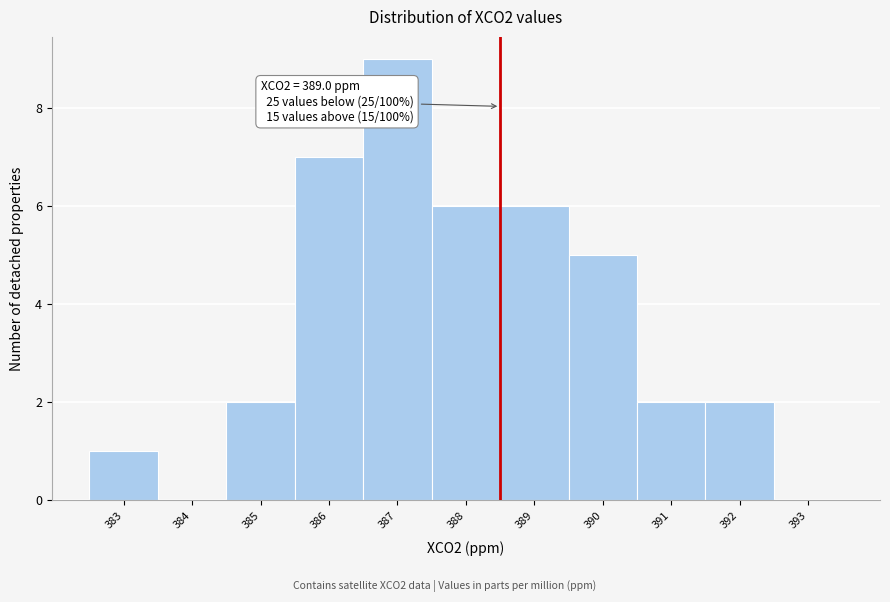

Reading left to right, transcribe all the data shown in this chart.

383=1	384=0	385=2	386=7	387=9	388=6	389=6	390=5	391=2	392=2	393=0